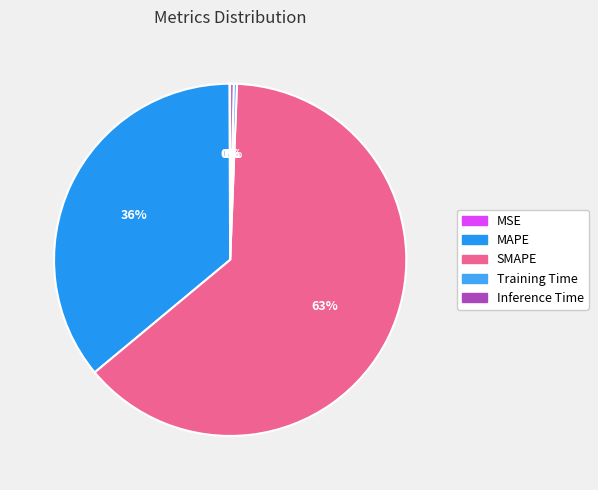

Which category accounts for the majority?

SMAPE